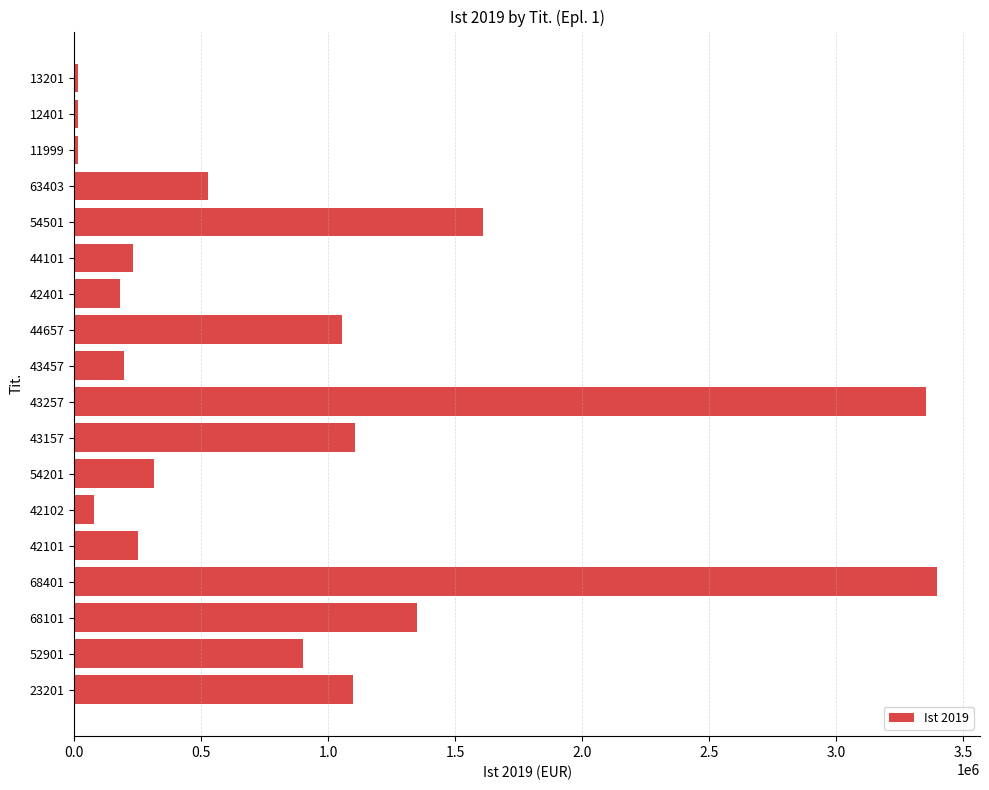

Is it true that the value at 42101 is 249077.0?

True